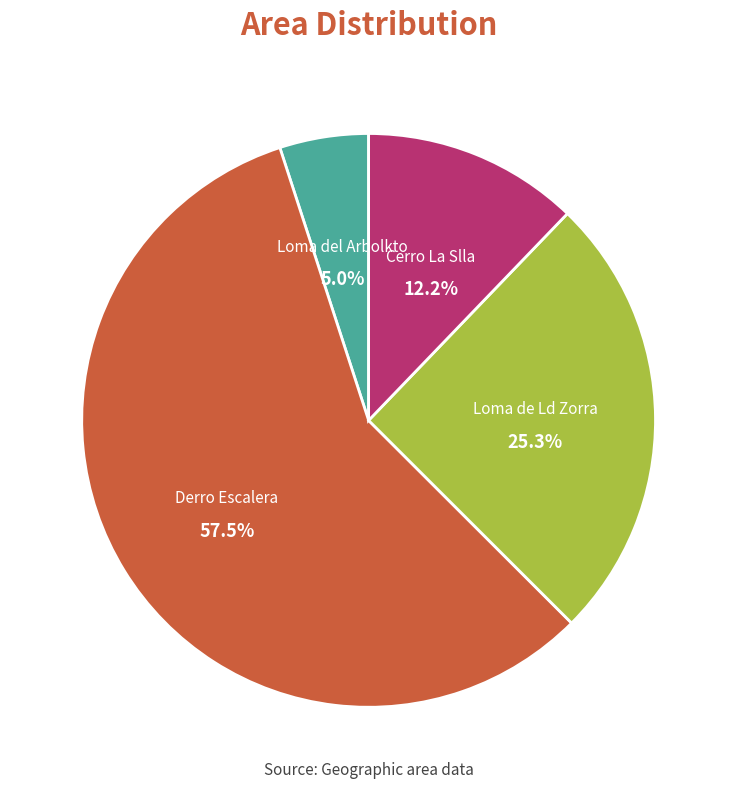

Does any single category account for the majority?

Yes